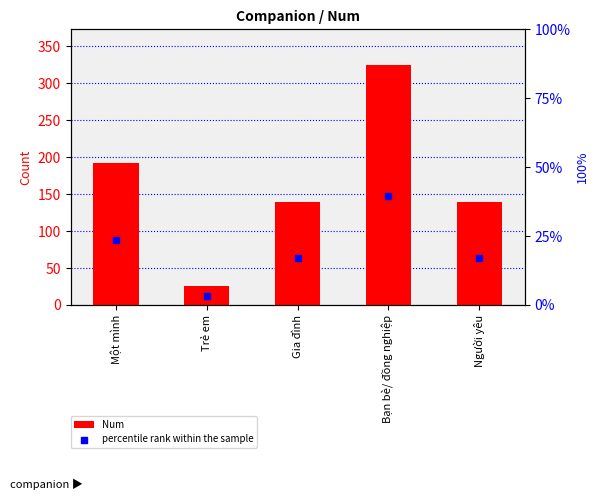

Which series contains the lowest Y value?

percentile rank within the sample